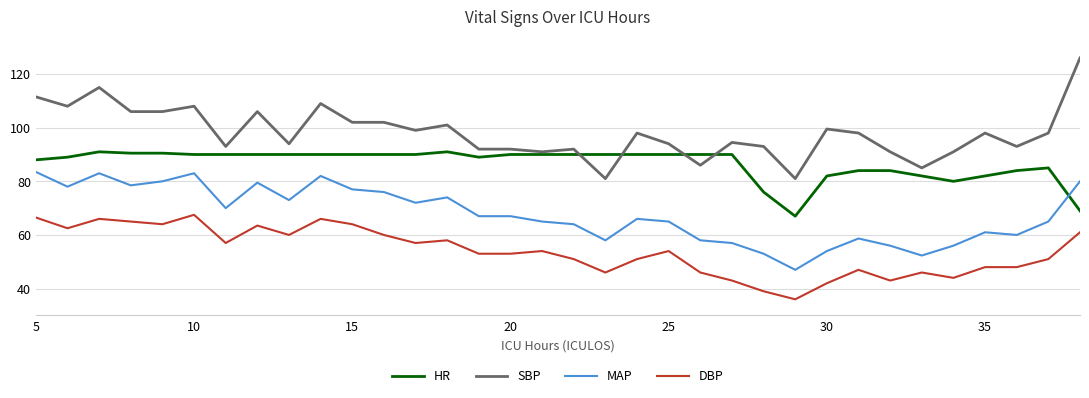

True or false: MAP has more than 1 interior local peaks.

True